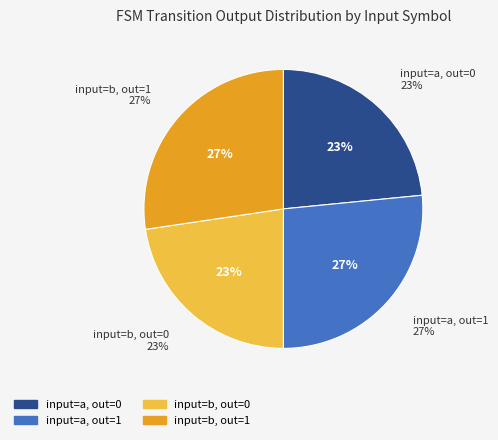

To the nearest percent, what is the combined percentage of b and 0?

50%